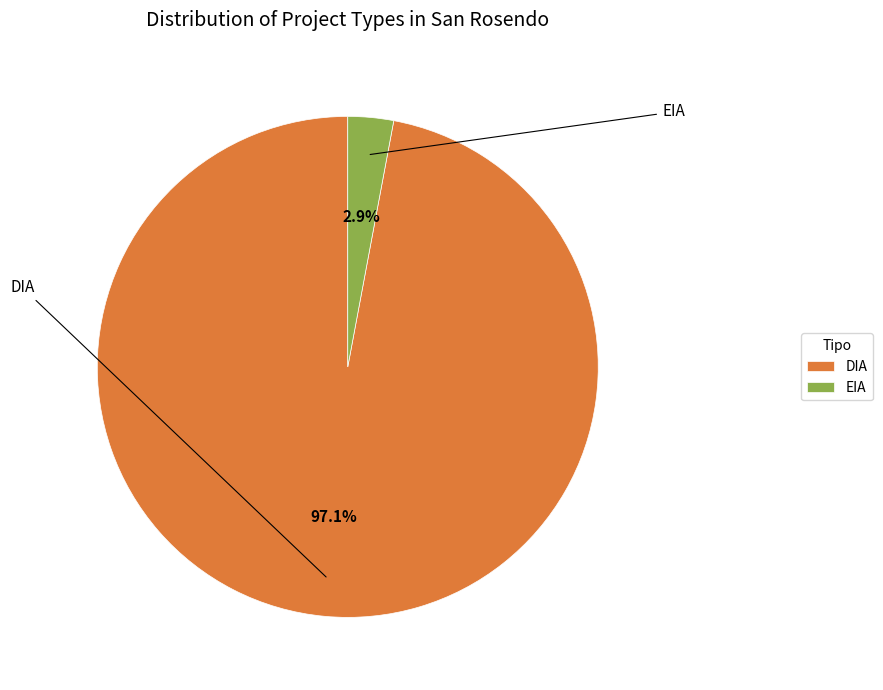

True or false: DIA accounts for 97% of the total.

True